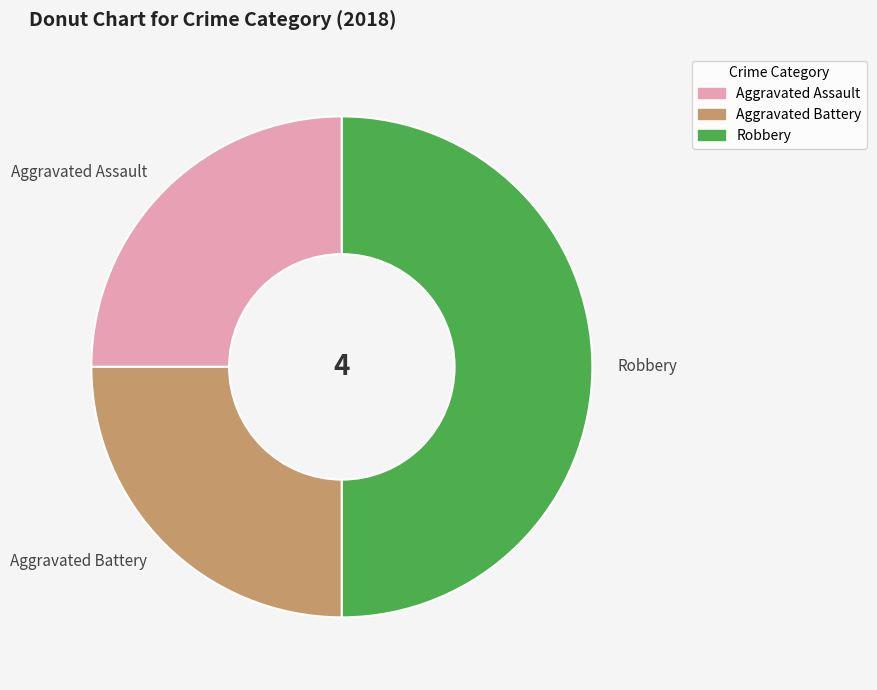

Which category has the biggest portion of the pie?

Robbery